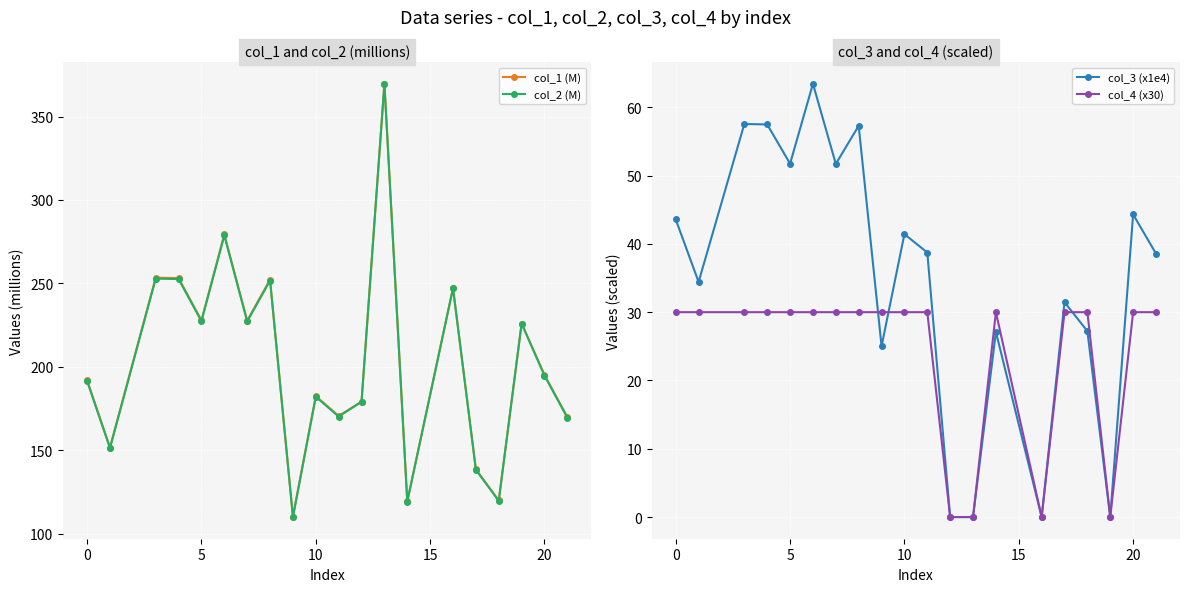

The col_2 (M) series shows 191.5 at 0. True or false?

True